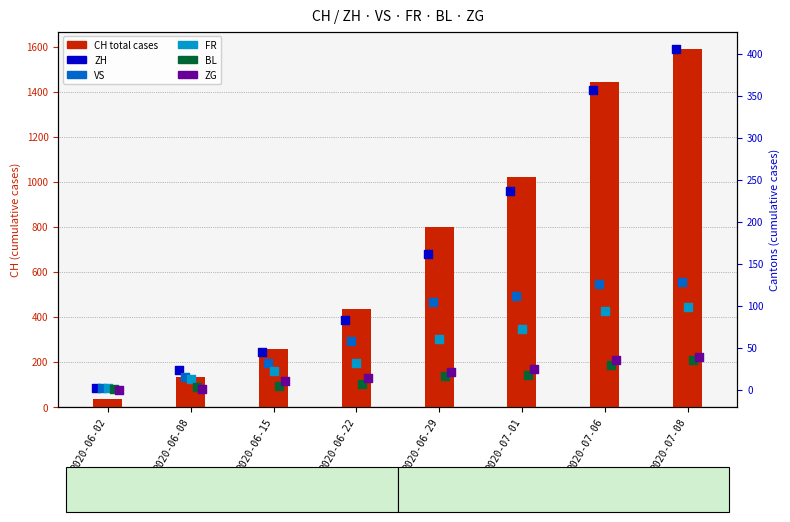

At which category is the sum across all series the highest?

2020-07-08